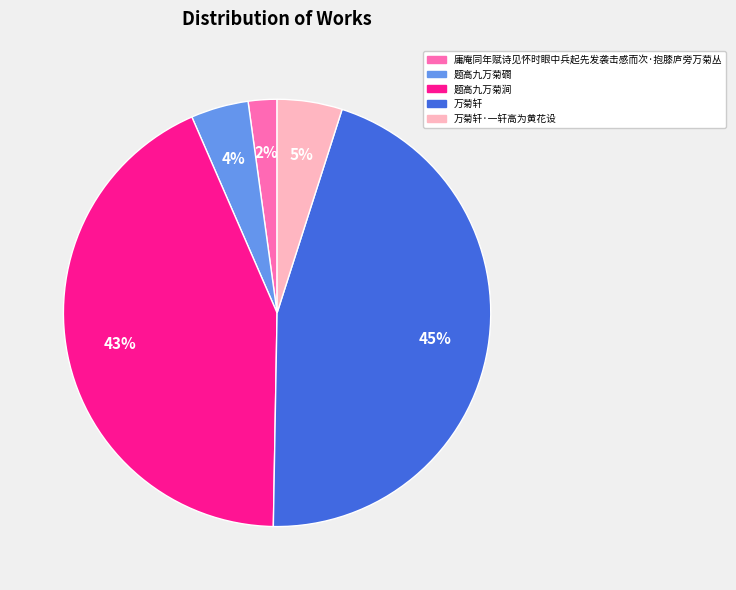

Does any single category account for the majority?

No